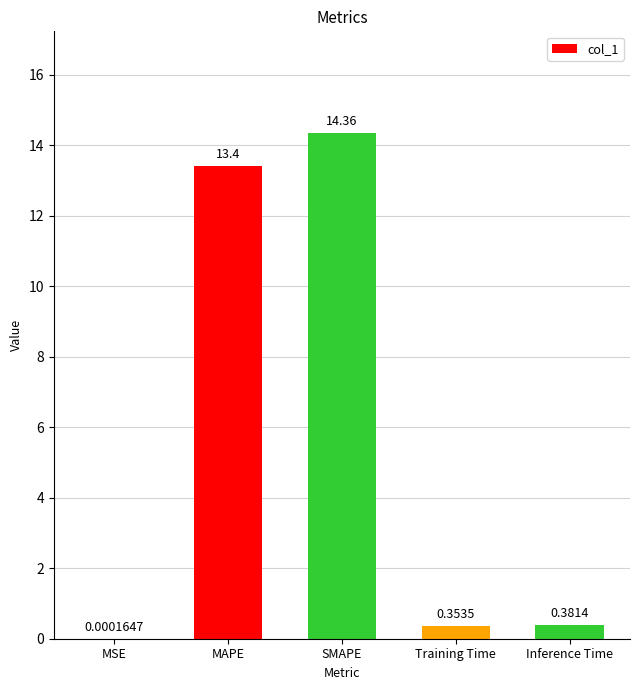

What is the sum of all values?

28.5